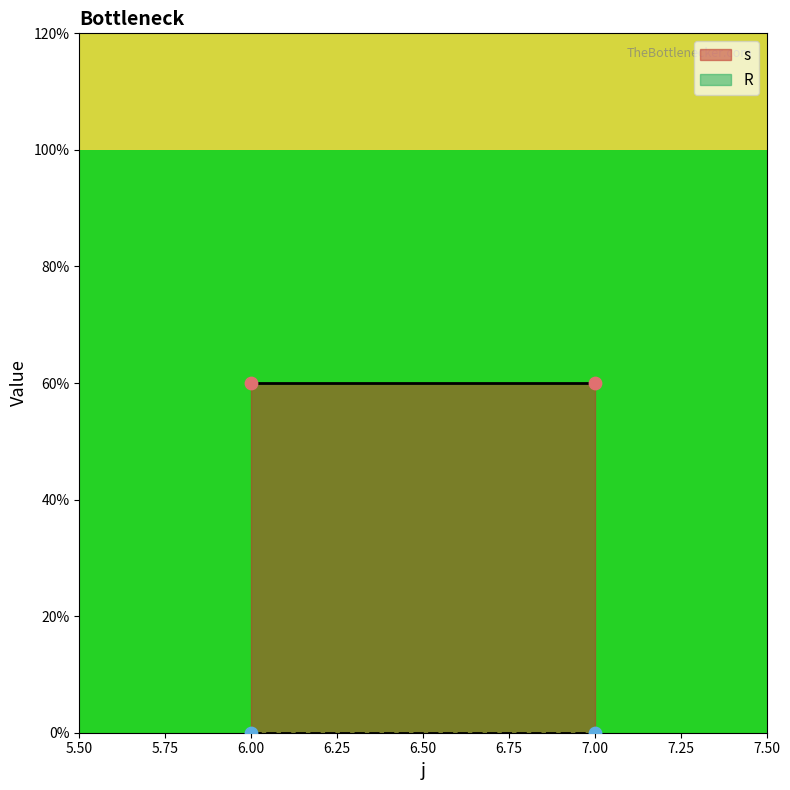

At which category is the sum across all series the highest?

6